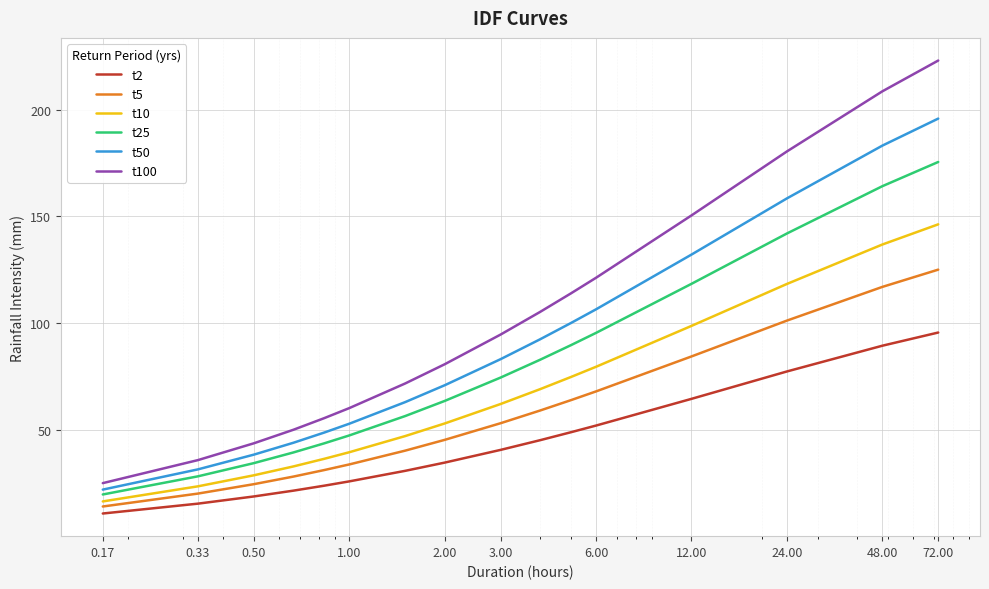

What is the highest value of the t5 series?

125.1